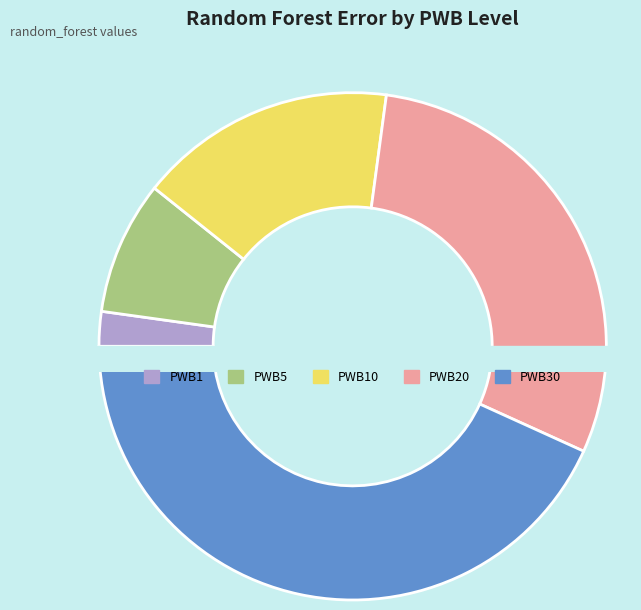

What percentage is NOT represented by PWB20?

70.3%